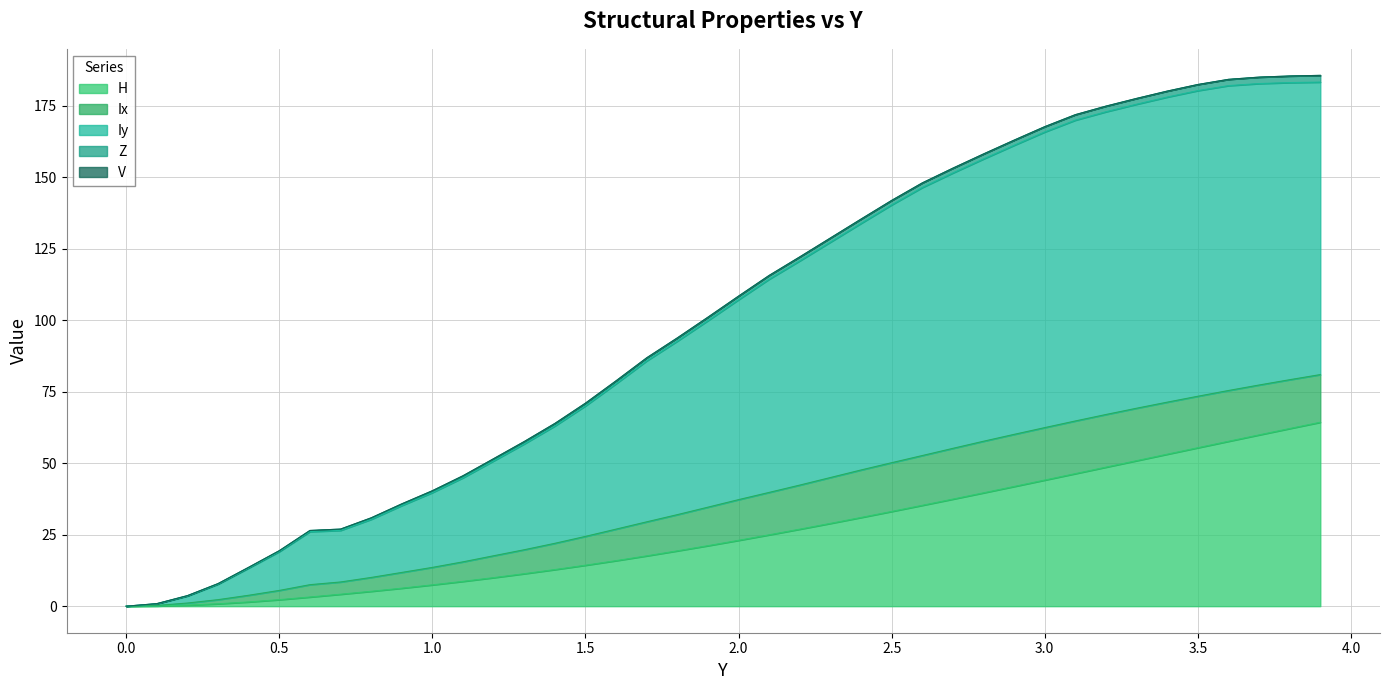

Which series has the largest total across all categories?

Iy